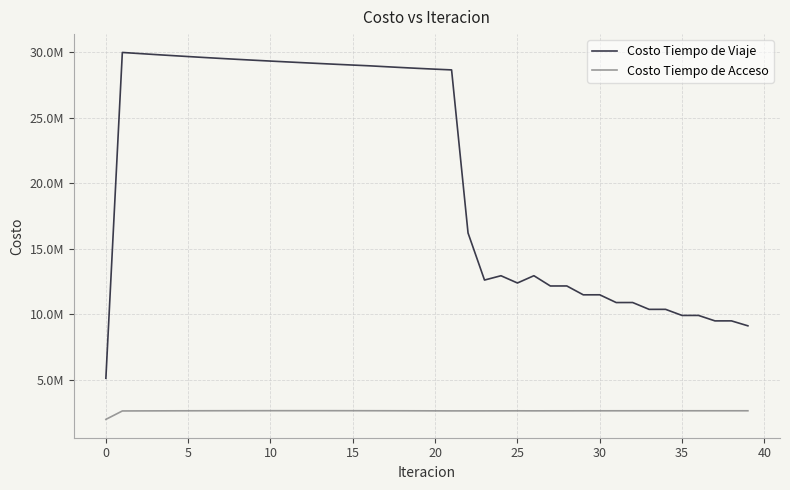

Is this an area chart (filled region under the line)?

No